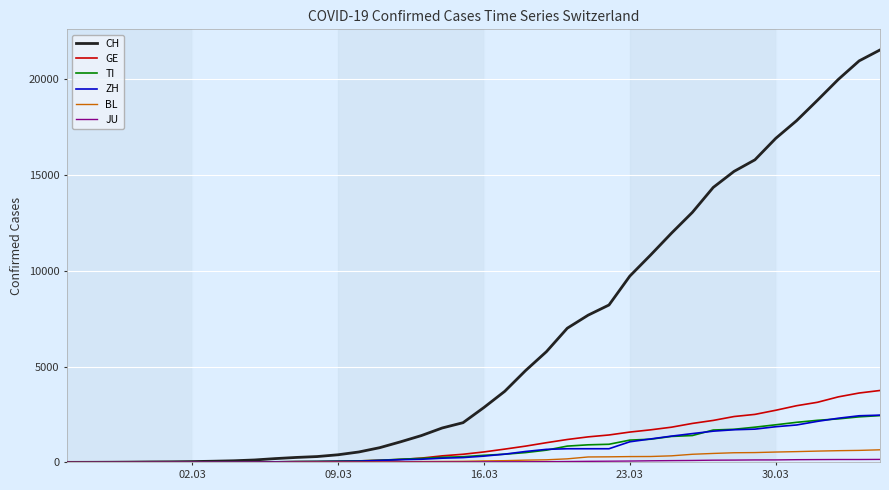

What is the difference between the maximum and minimum values in the GE series?

3753